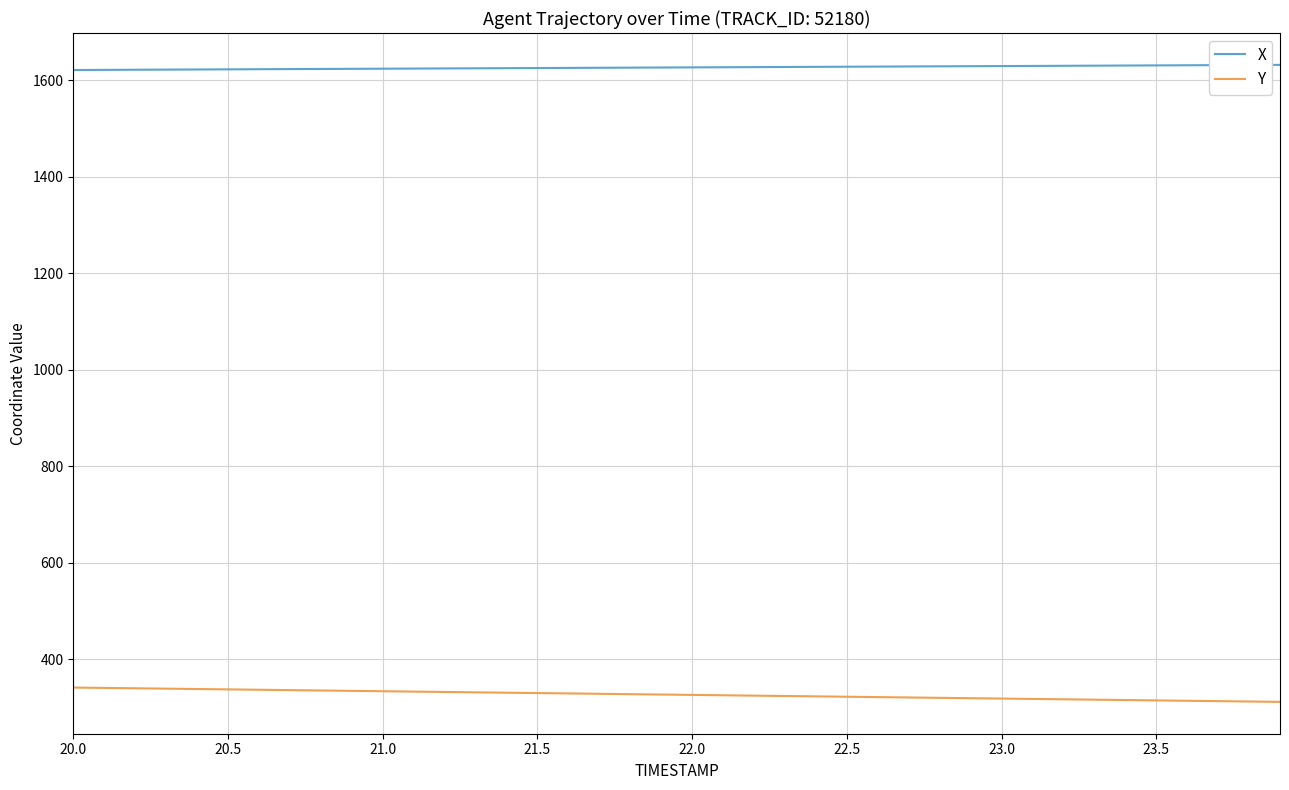

What is the difference between the maximum and minimum values in the Y series?

29.7